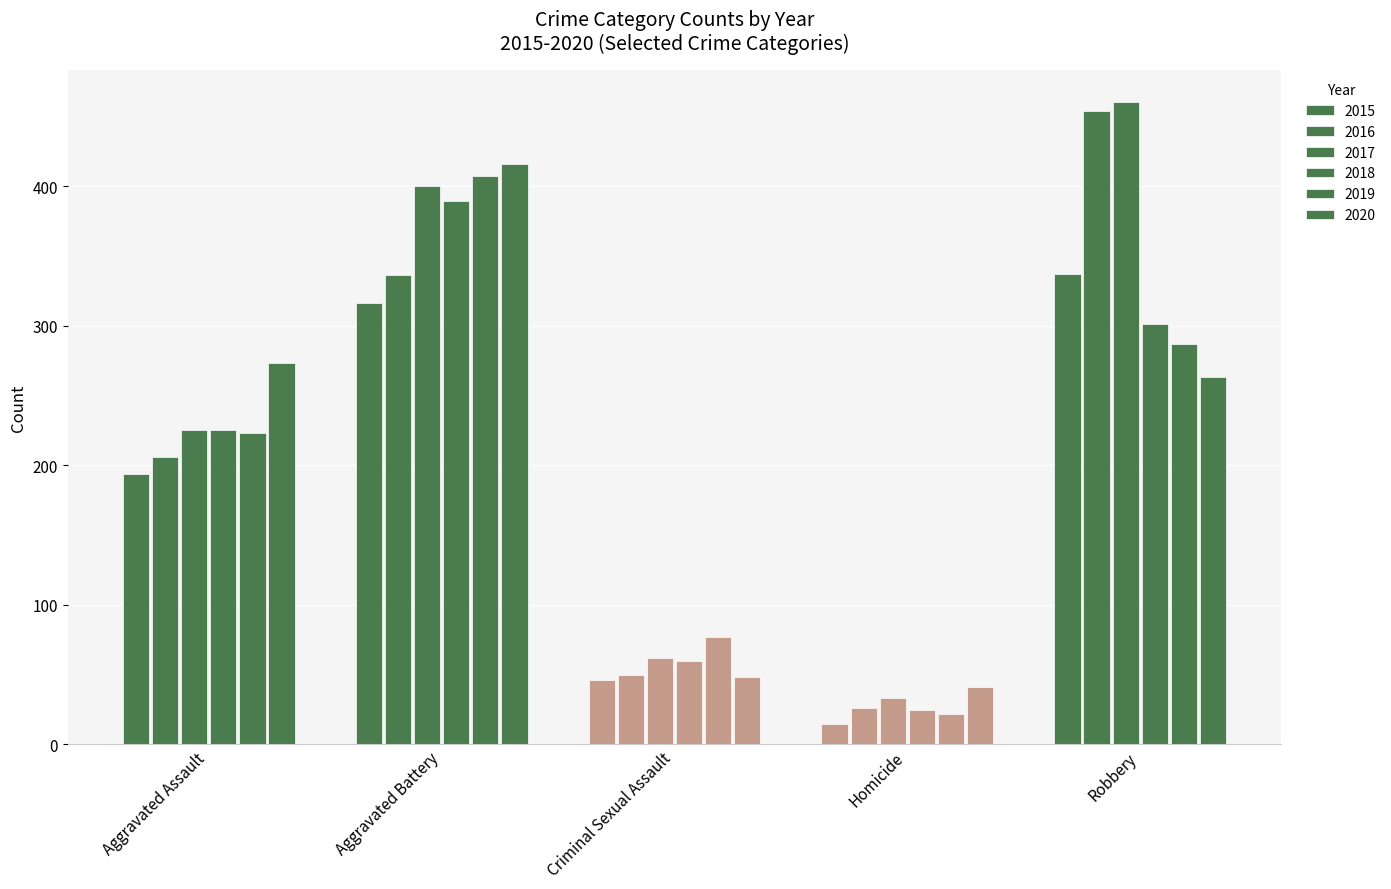

What is the label of the 1st bar from the right?

Robbery